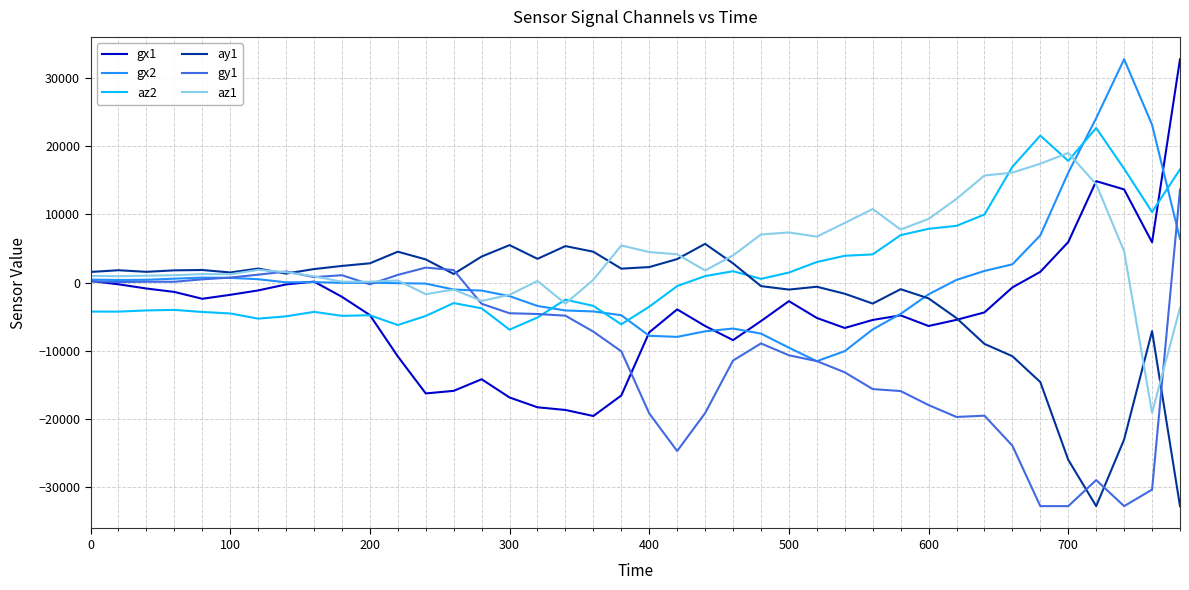

Which series ends up on top after the final intersection of az2 and gx2?

az2